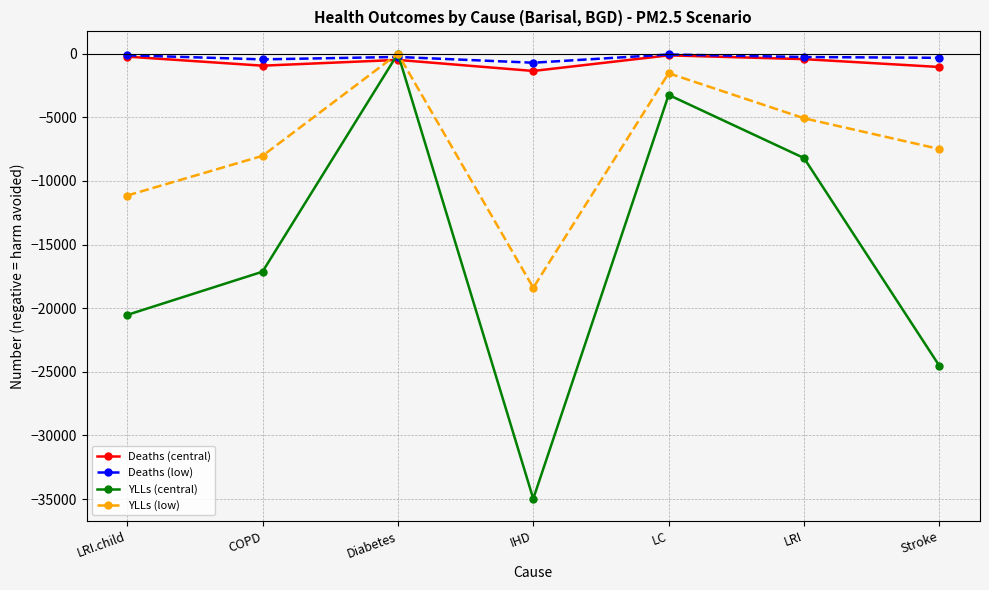

The YLLs (low) series shows -18390.2 at IHD. True or false?

True